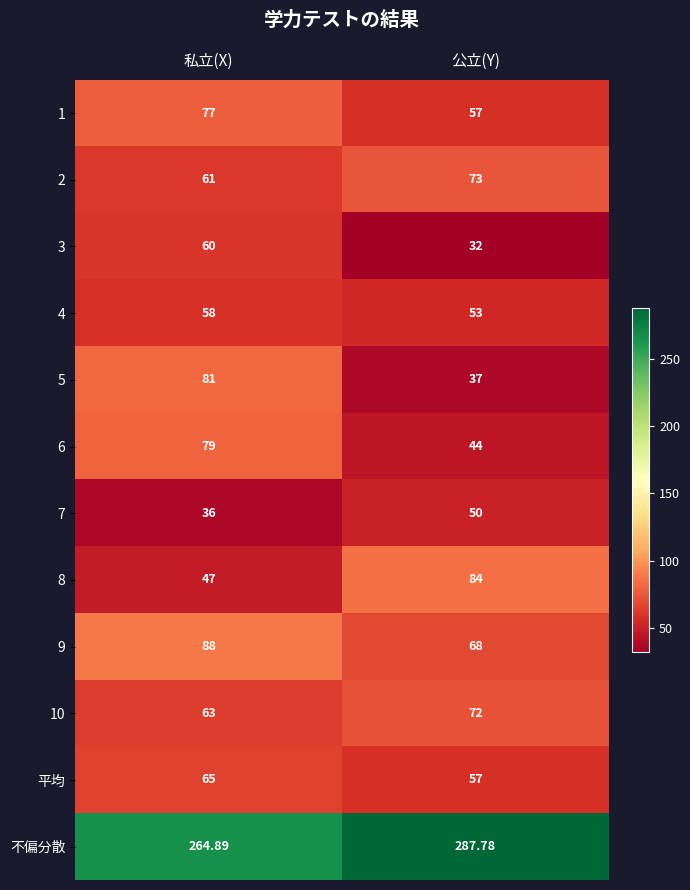

Is the value of 7 at 私立(X) greater than the value of 3 at 公立(Y)?

Yes